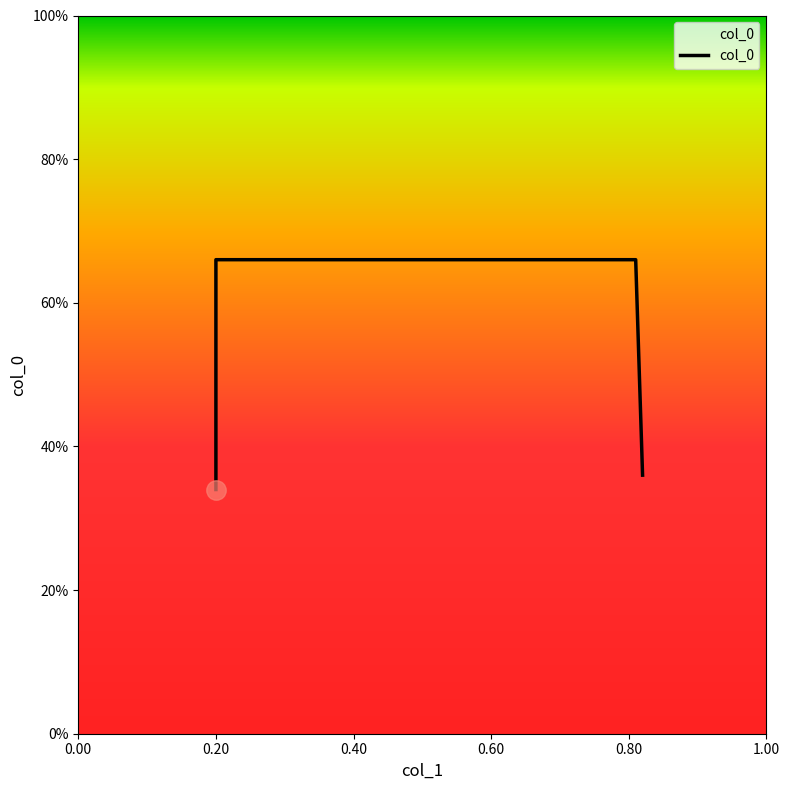

What is the smallest value displayed?

0.3